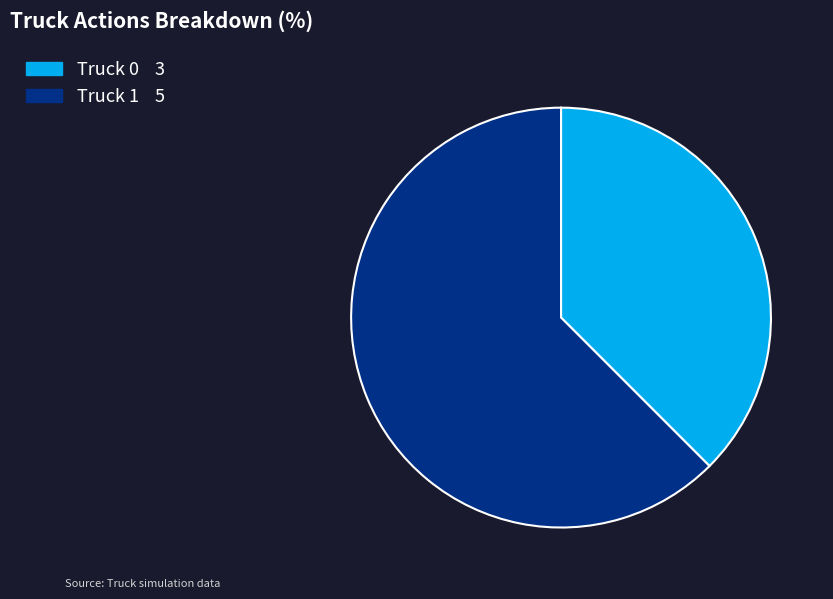

Approximately how many times larger is the value at Truck 0 compared to Truck 1?

0.6